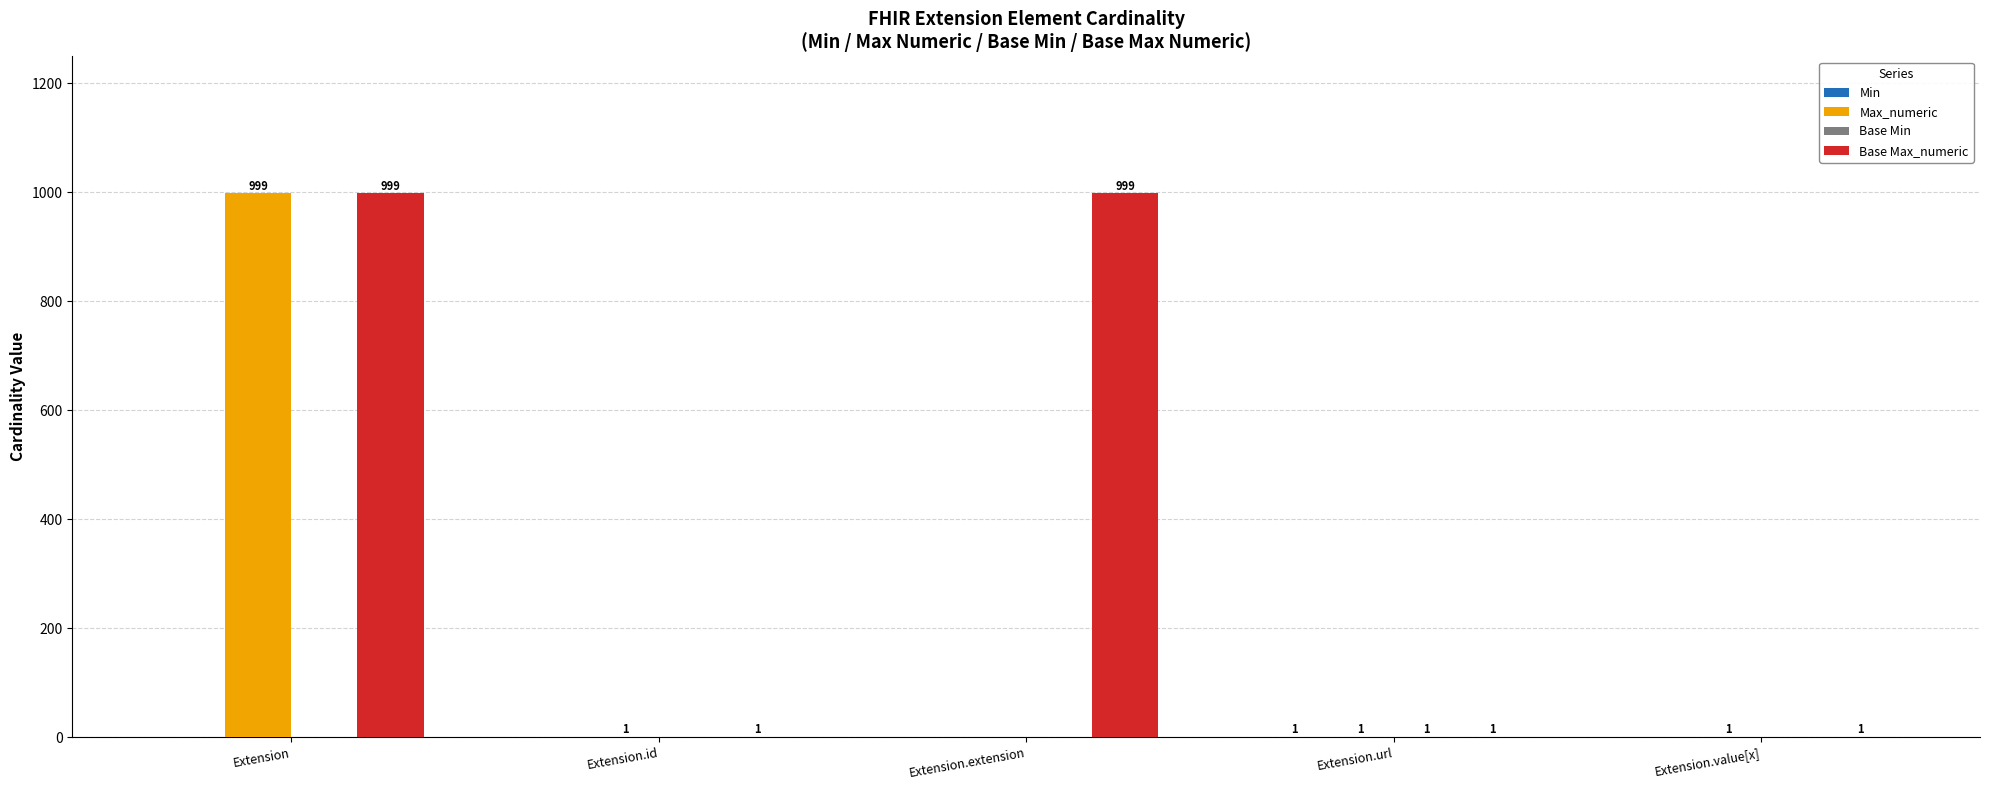

True or false: Base Max_numeric has a value of 1556 at Extension.extension.

False